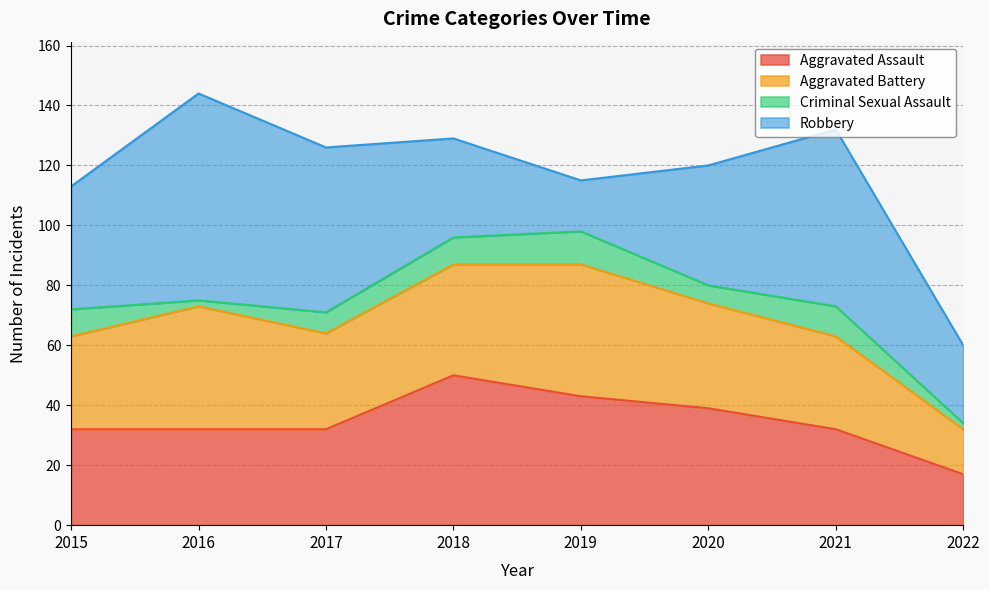

What are all the series names shown in the legend?

Aggravated Assault, Aggravated Battery, Criminal Sexual Assault, Robbery